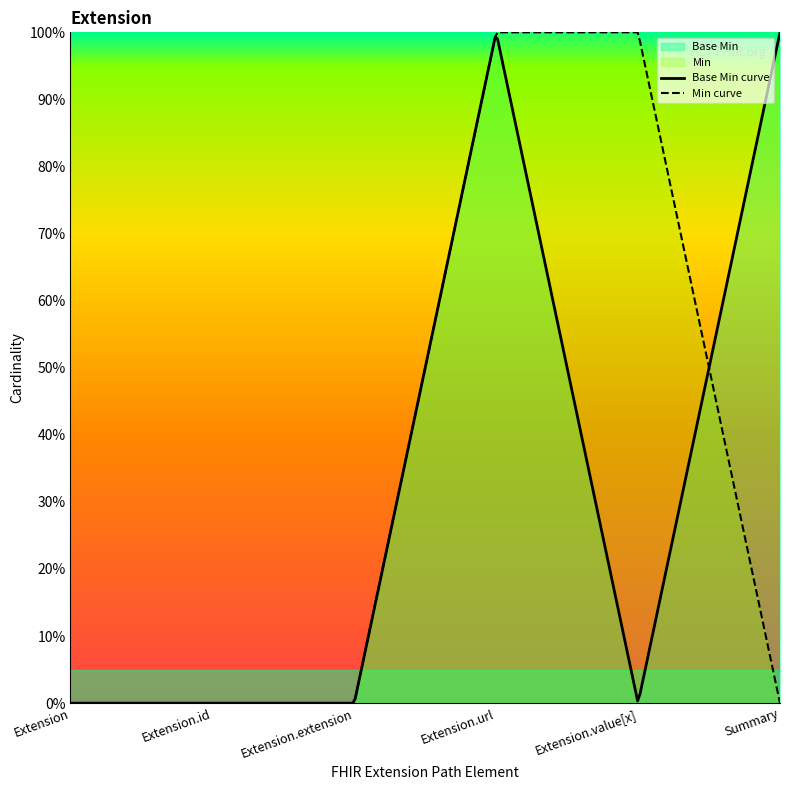

Does the chart display data point markers on the line(s)?

No